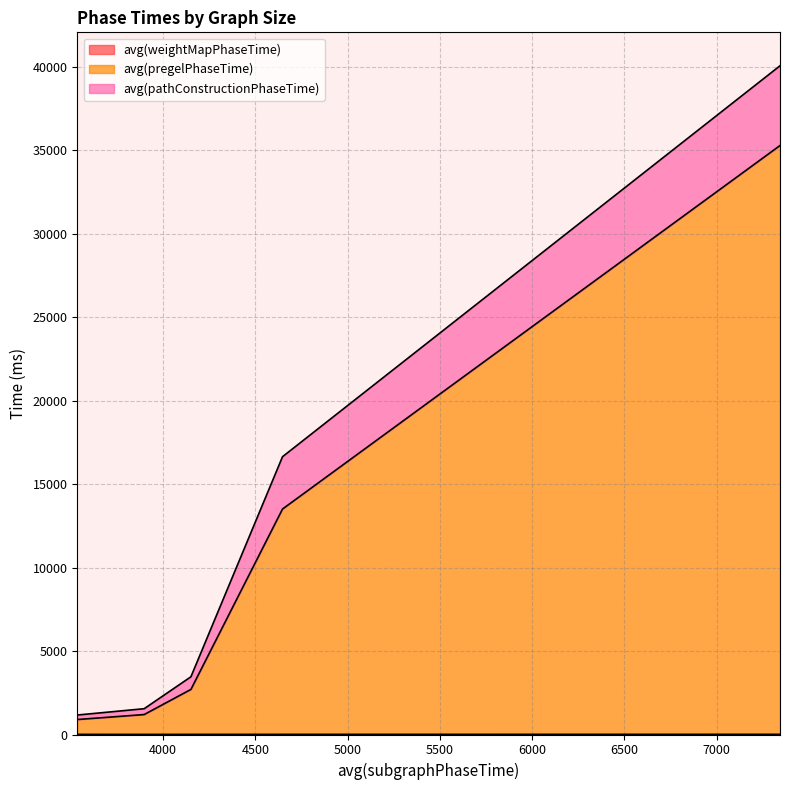

How many lines are shown in the chart?

3